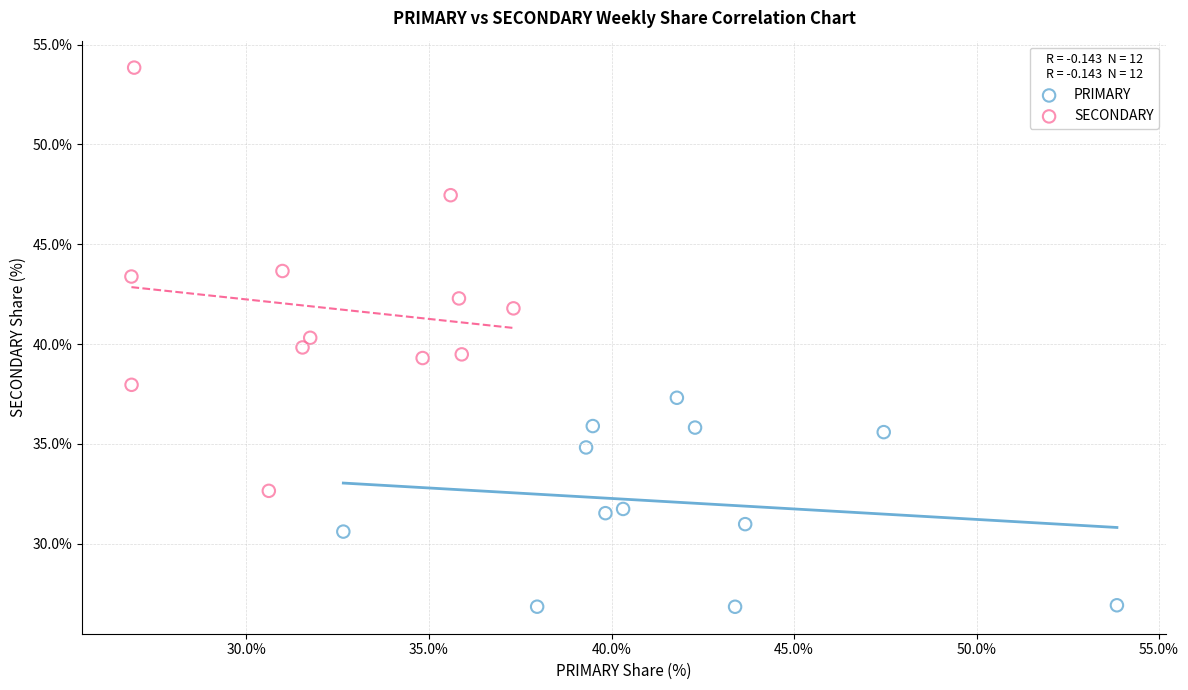

What are all the series names shown in the legend?

PRIMARY, SECONDARY